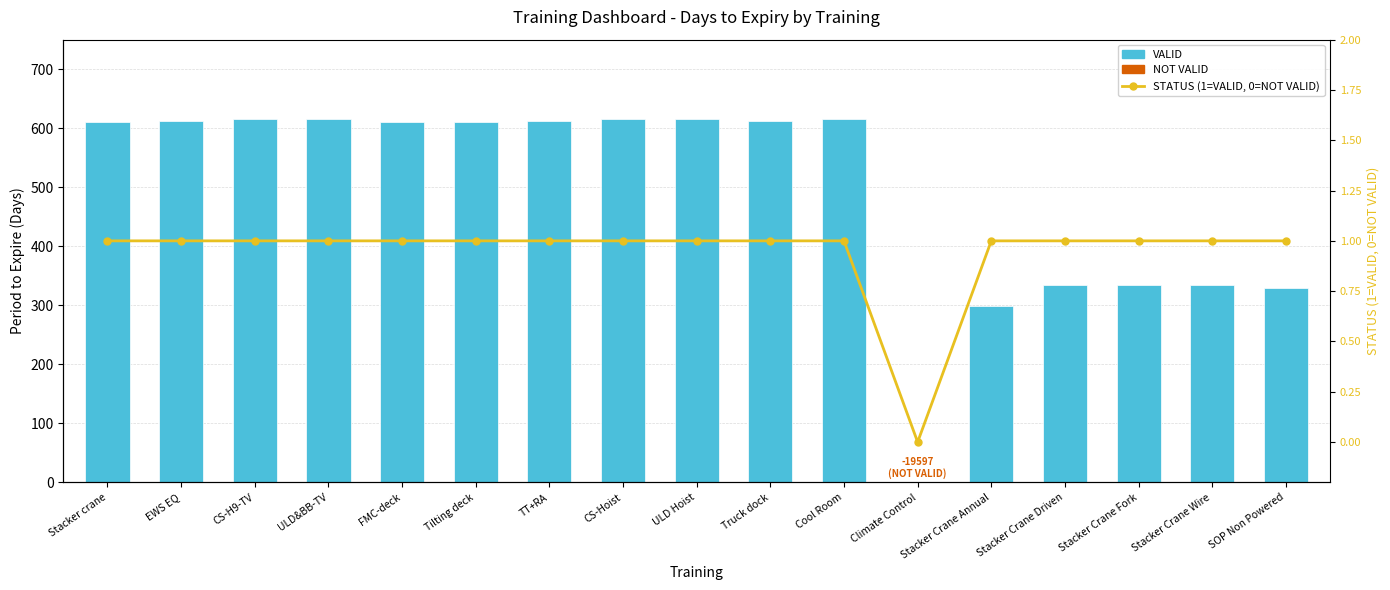

At how many categories does at least one series exceed 29?

16